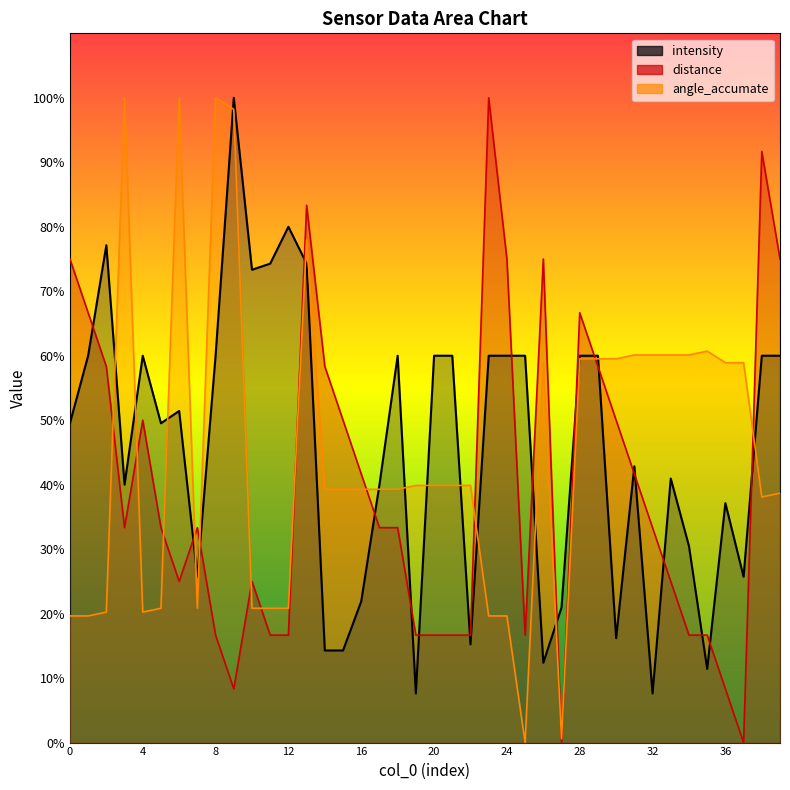

Which series has the largest range (max minus min)?

angle_accumate